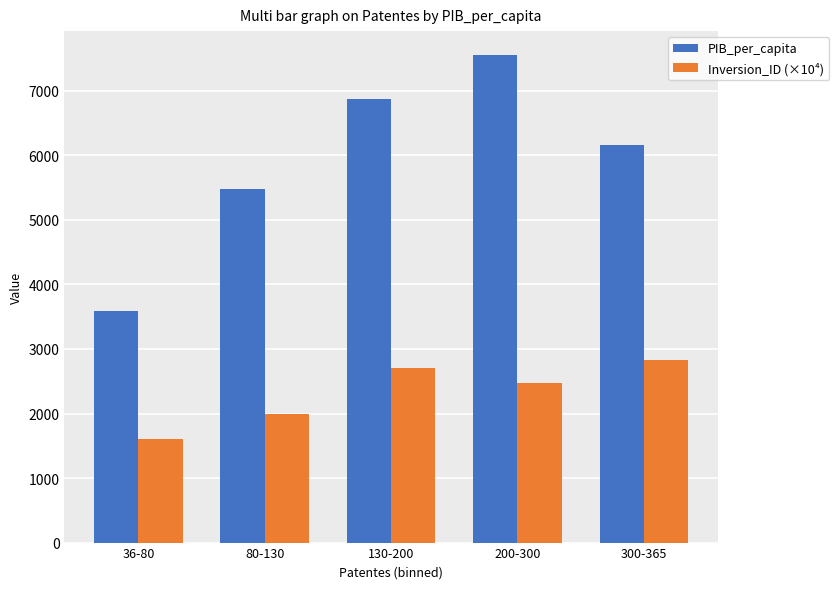

At how many categories does at least one series exceed 3932?

4